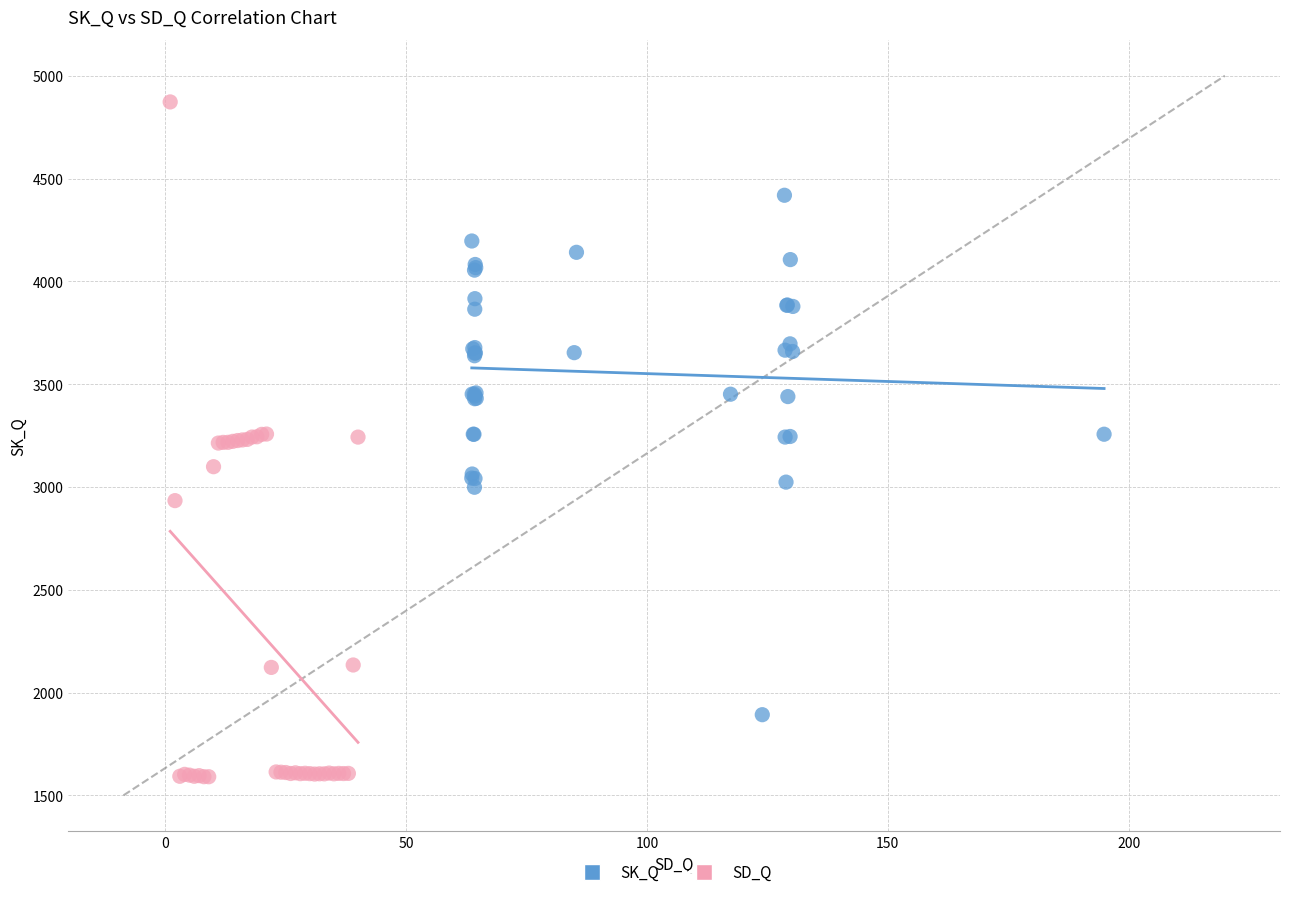

Which series reaches the minimum Y coordinate?

SD_Q